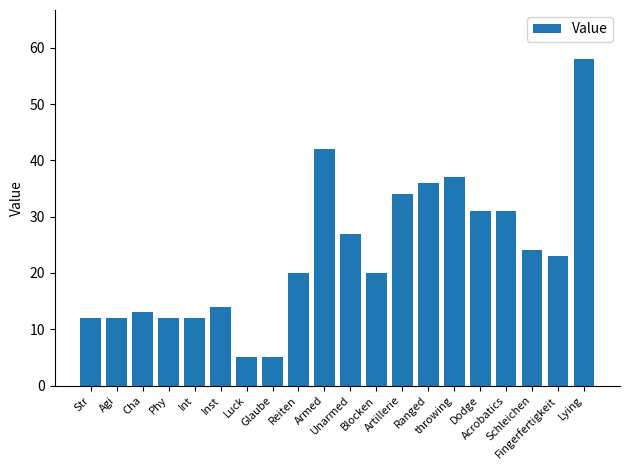

What is the average value?

23